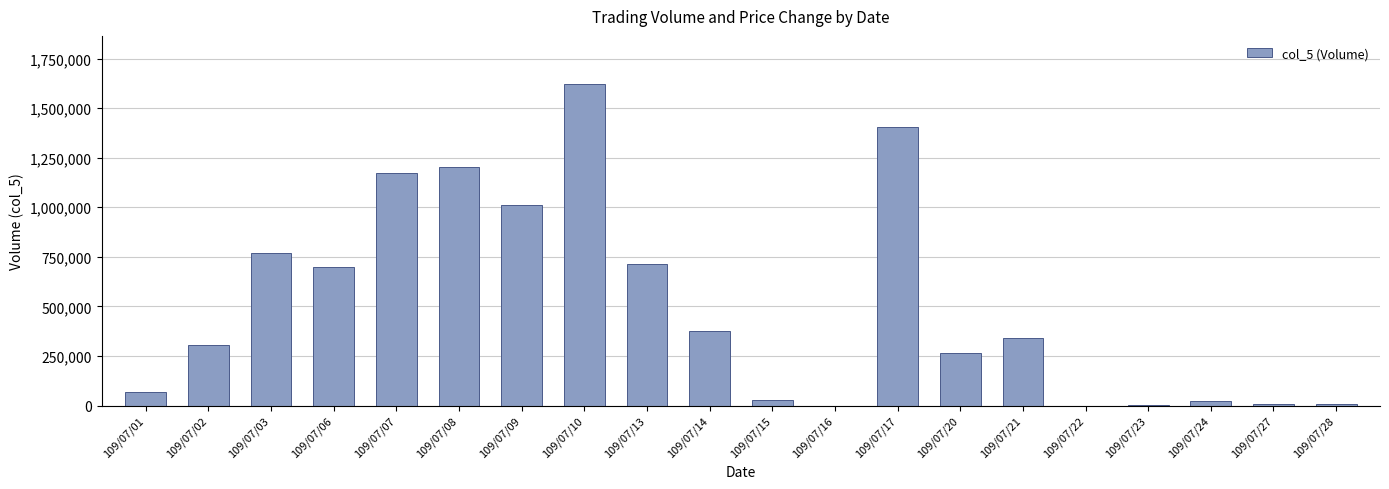

How many series are shown in this chart?

1